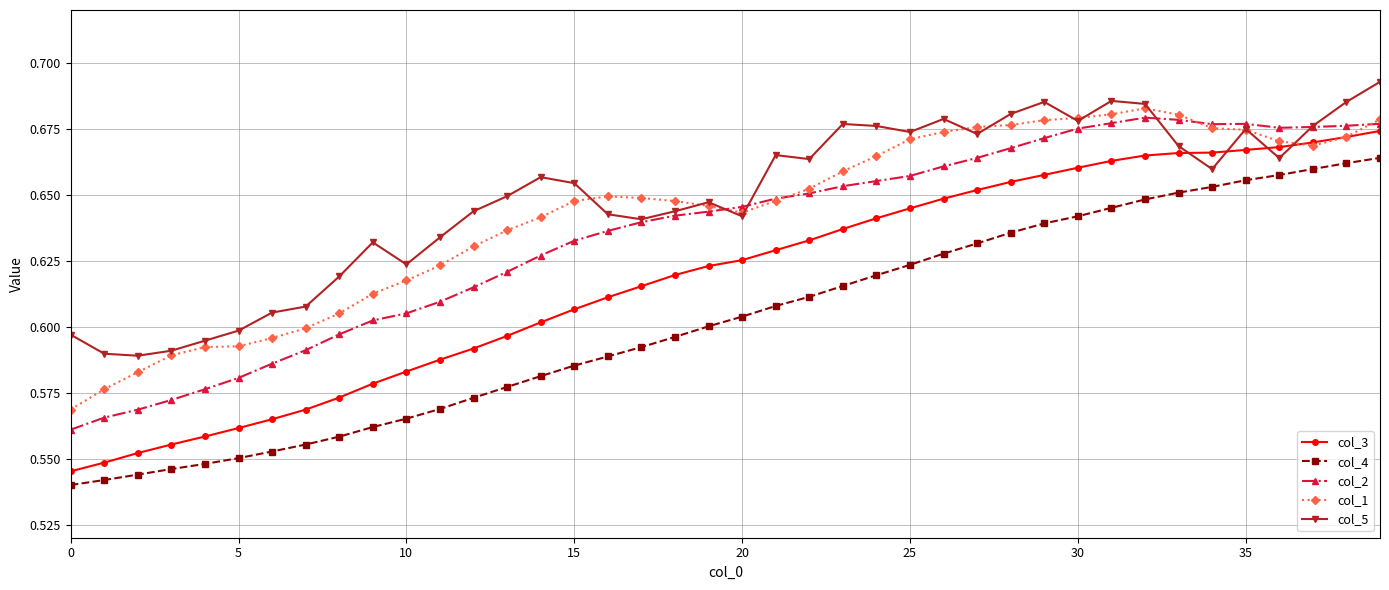

How many col_3 values are between 0 and 1?

40